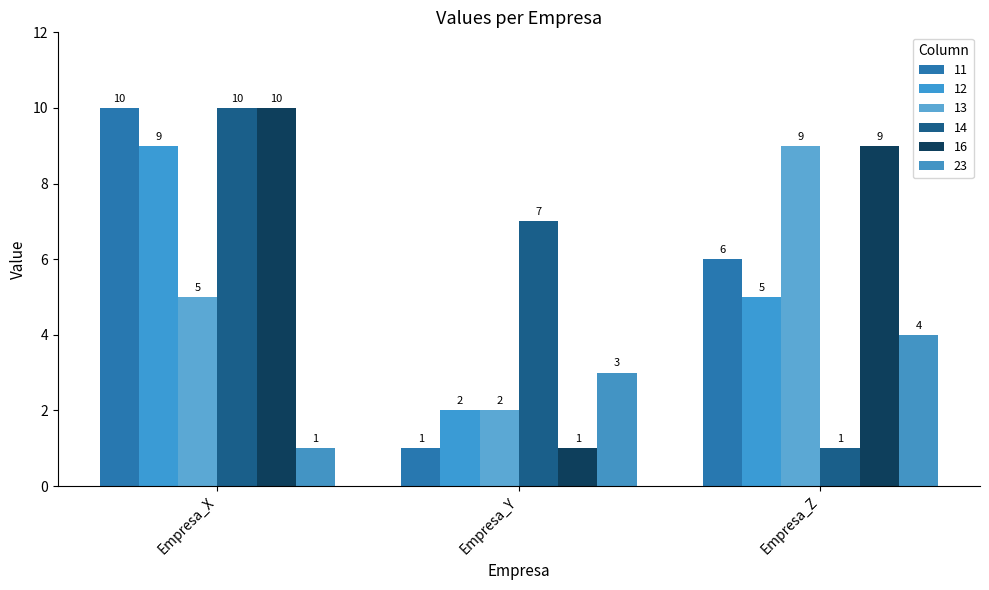

Between Empresa_Z and Empresa_Y, which is larger?

Empresa_Z